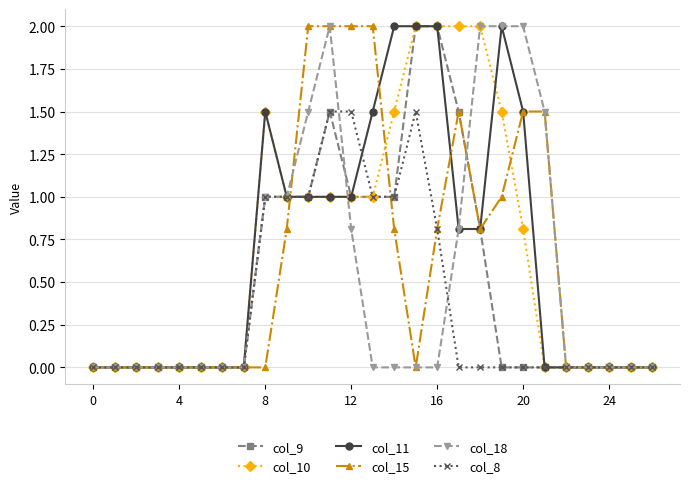

What is the greatest value displayed?

2.0